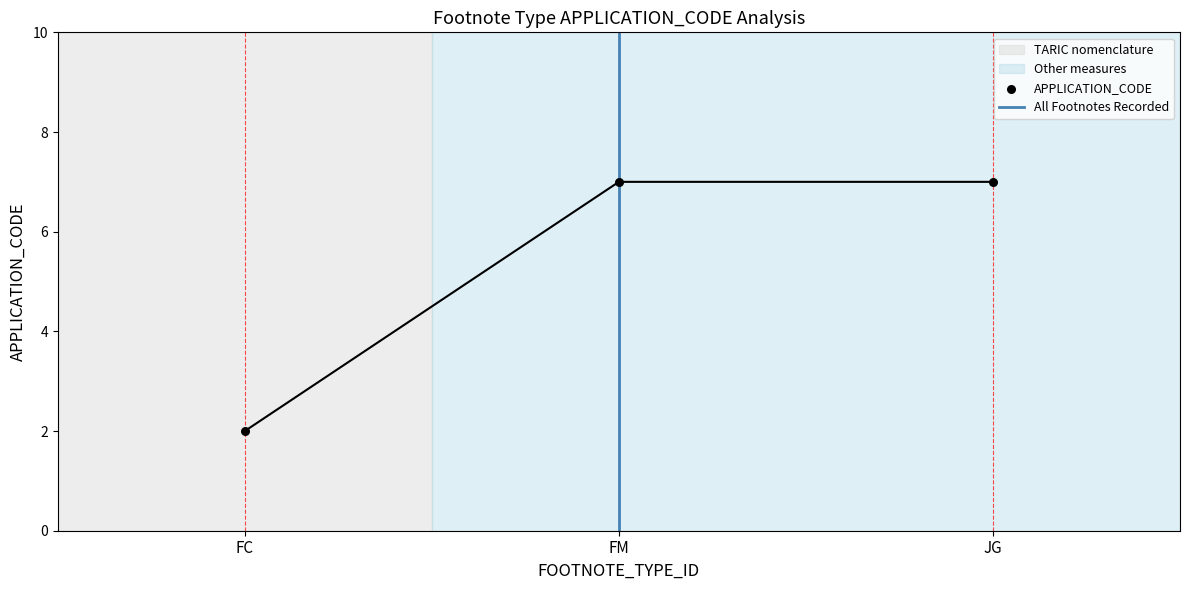

Approximately how many times larger is the value at JG compared to FM?

1.0